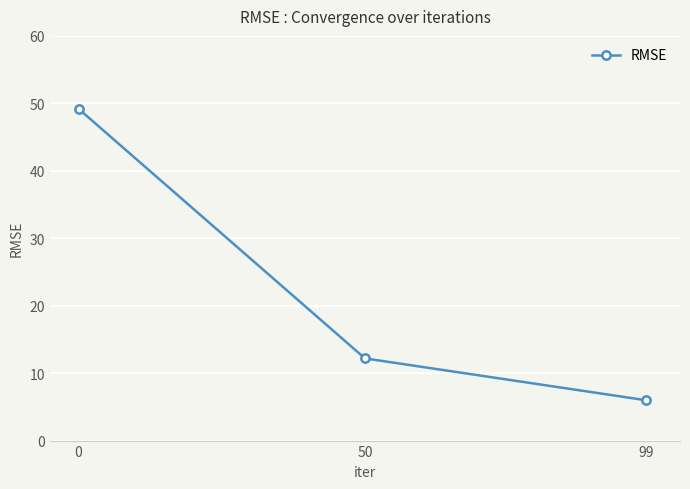

Count the number of data series in this chart.

1